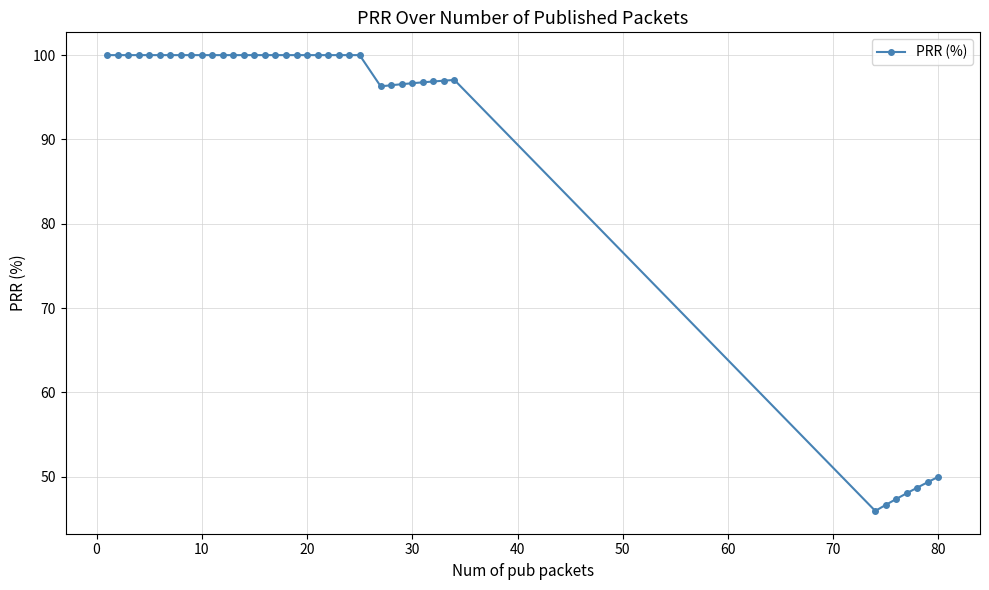

What is the average value?

90.2